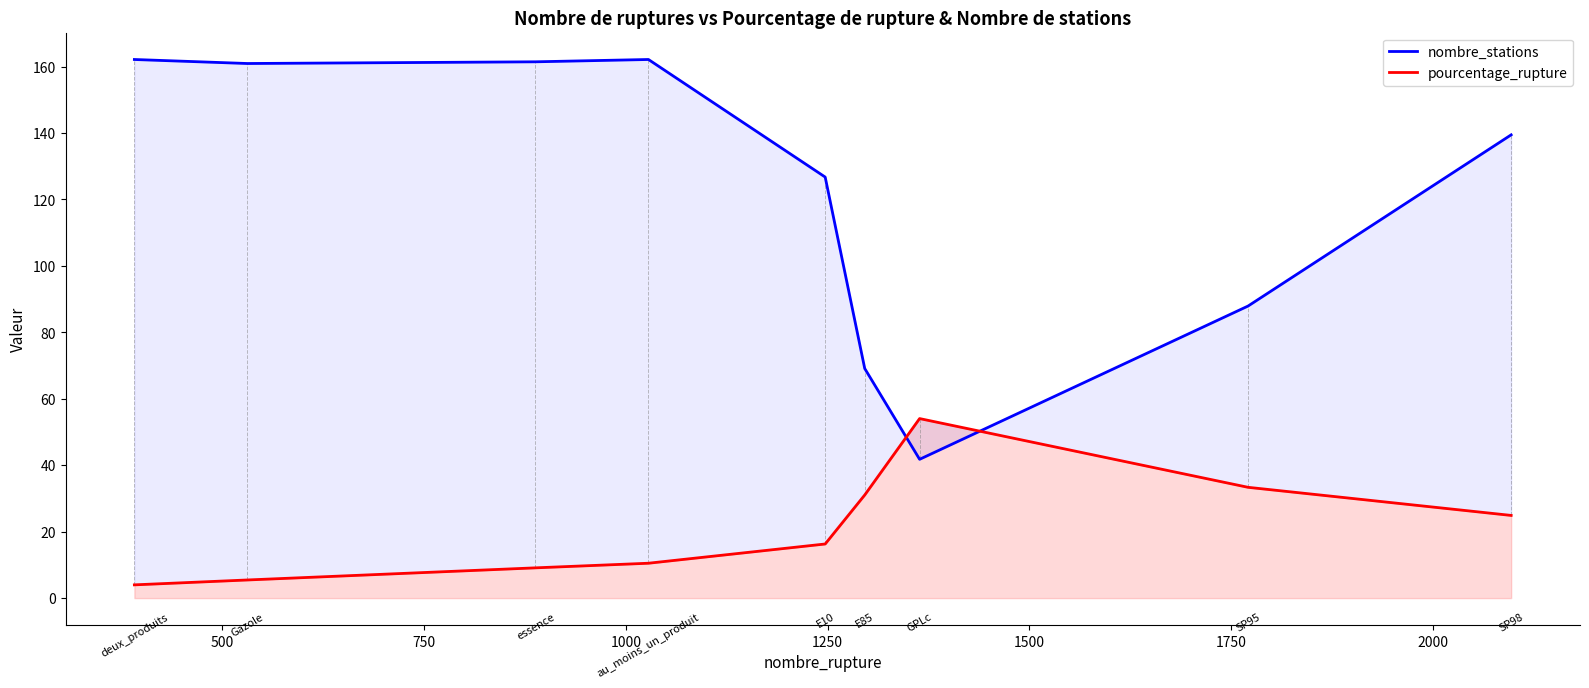

How many interior local peaks does the nombre_stations series have?

1